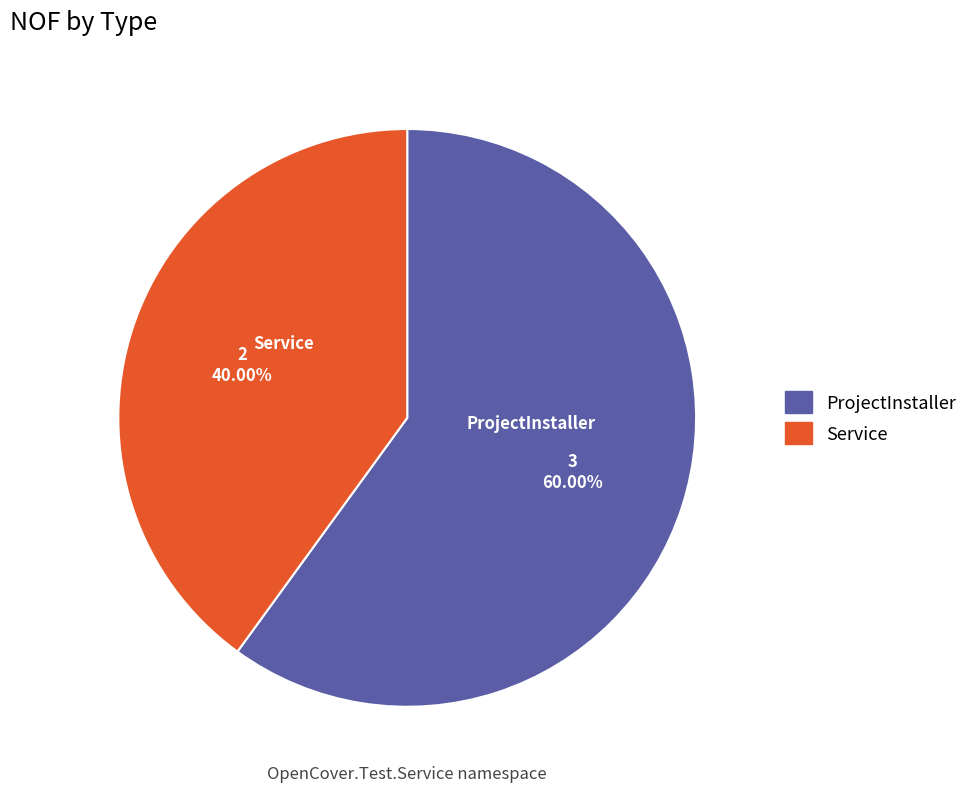

Approximately how many times larger is the value at Service compared to ProjectInstaller?

0.7